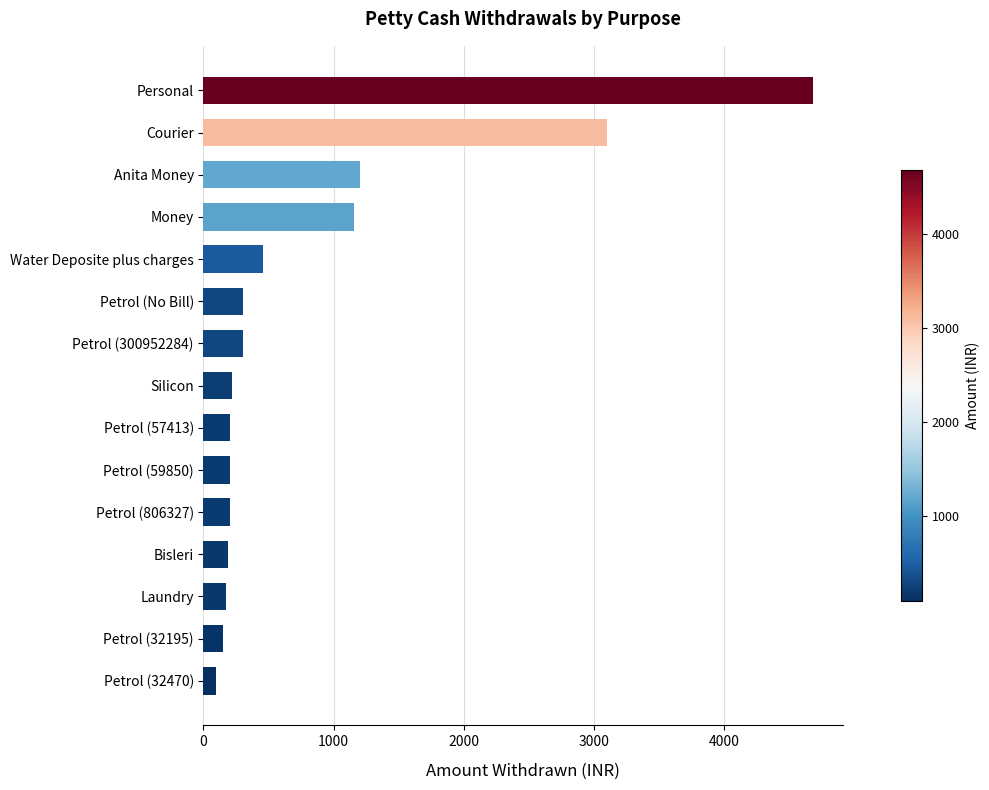

How many distinct data groups are displayed?

1